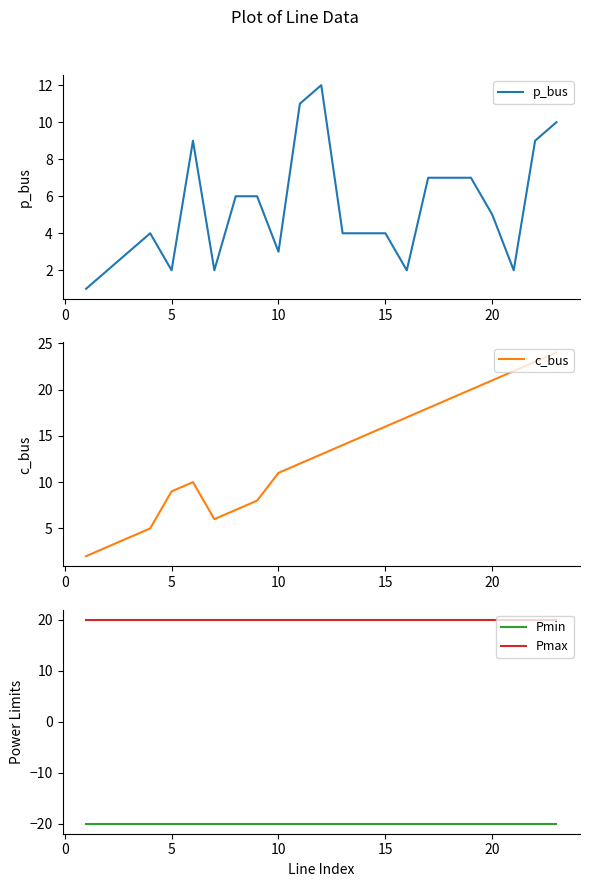

The p_bus series shows 2 at 15. True or false?

False